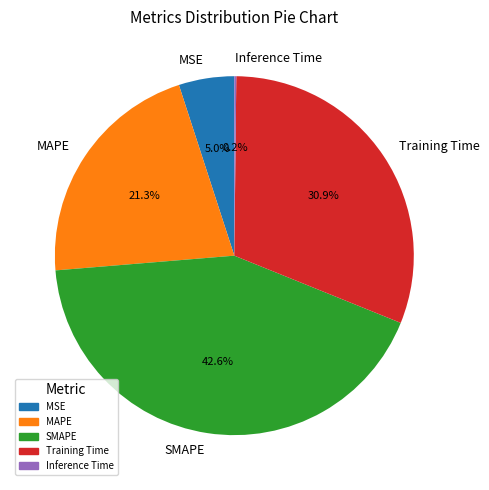

To the nearest percent, what is the combined percentage of SMAPE and Training Time?

74%